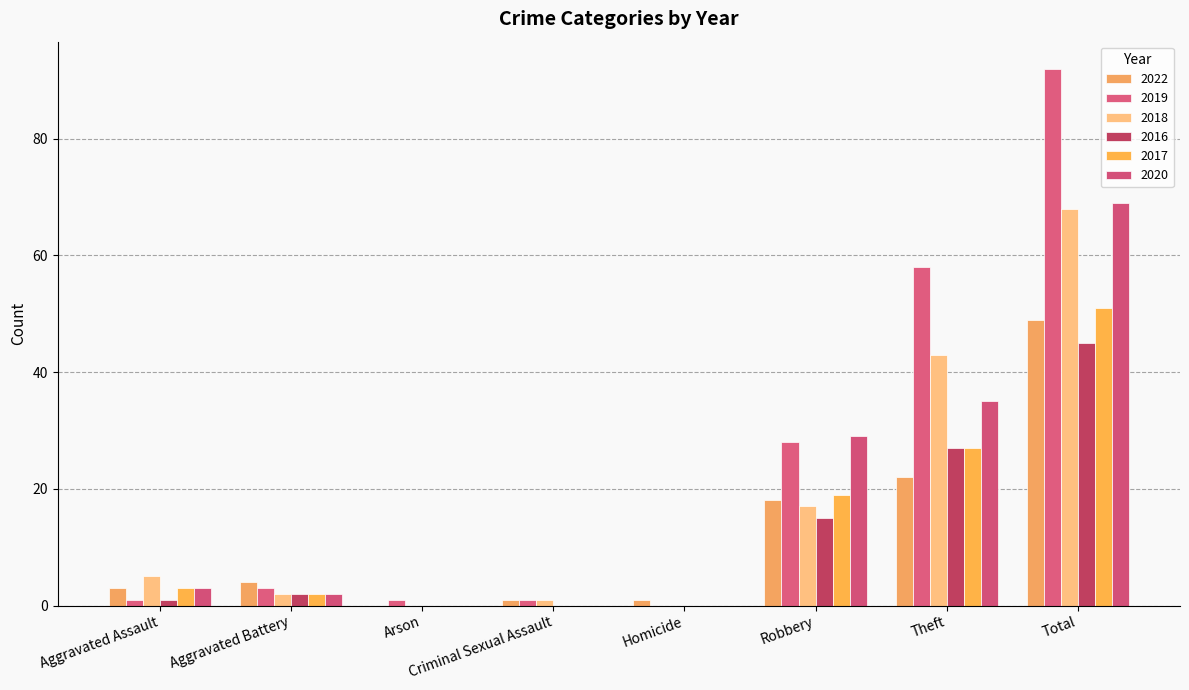

What is the spread (max minus min) of values at Arson?

1